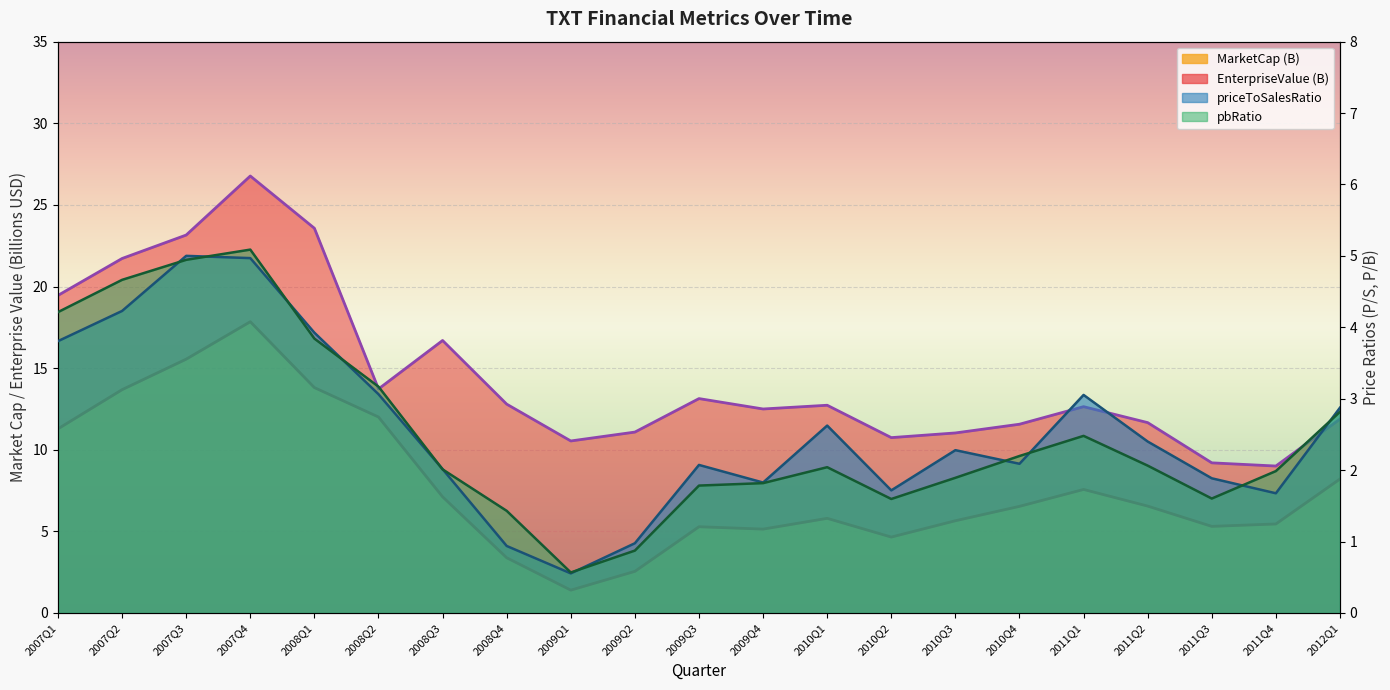

At which category does MarketCap reach its first local peak?

2007Q4